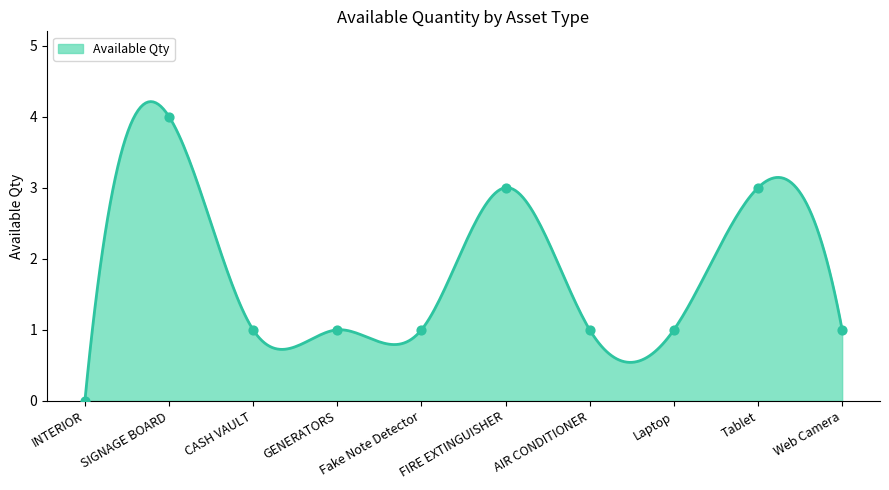

Approximately how many times larger is the value at Laptop compared to CASH VAULT?

1.0